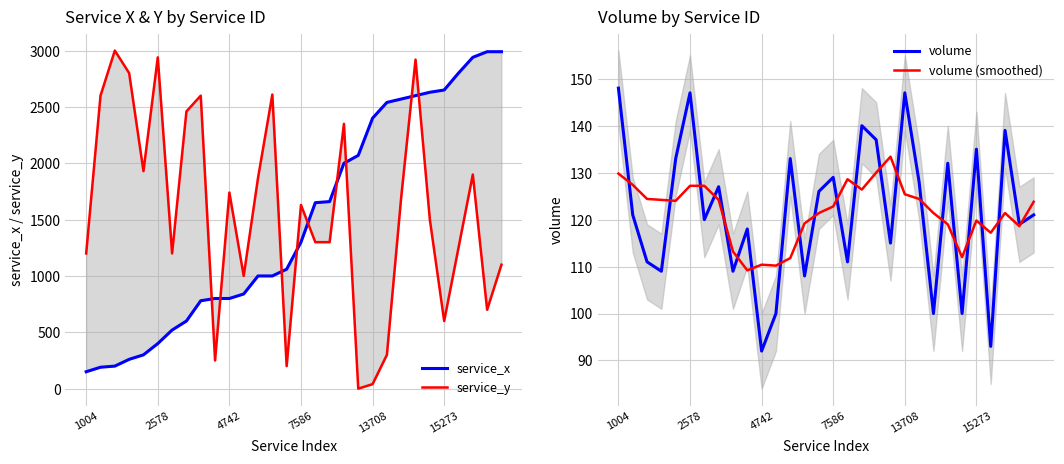

How many data points in volume (smoothed) are above 123?

15